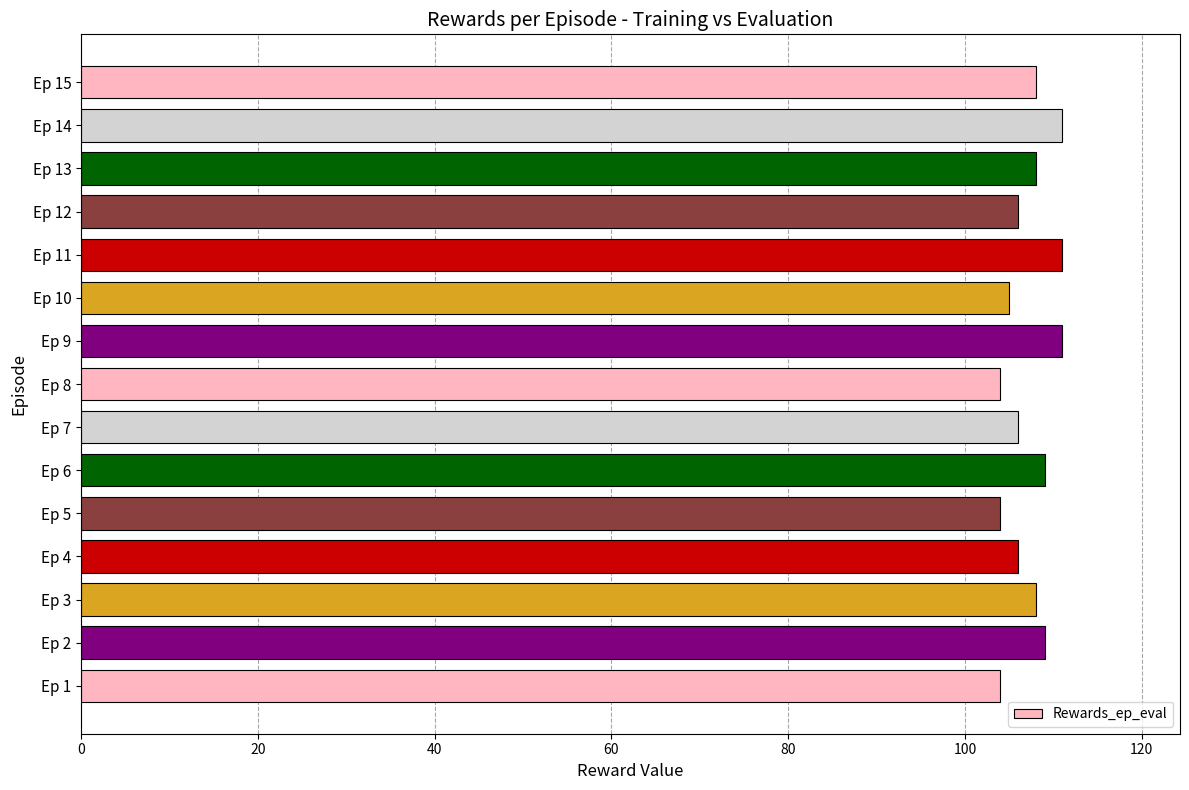

What is the smallest value displayed?

104